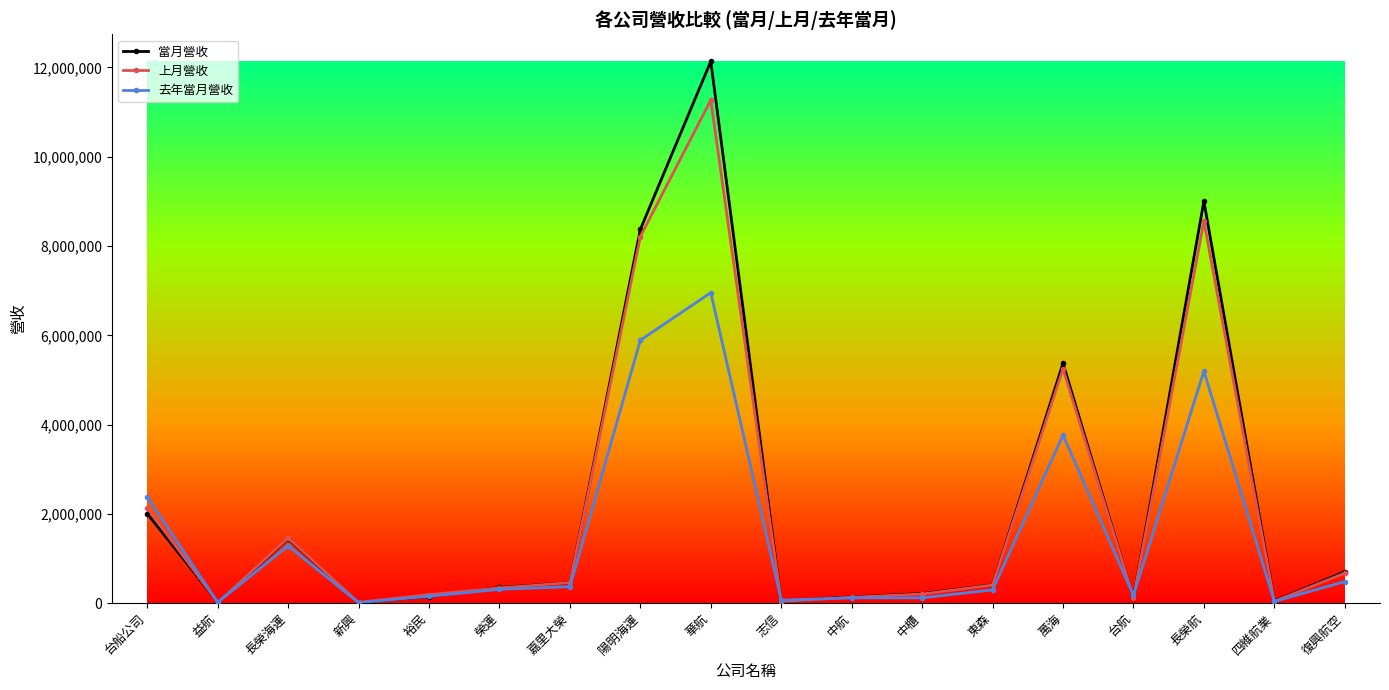

What is the total value across all series at 長榮海運?

4183105